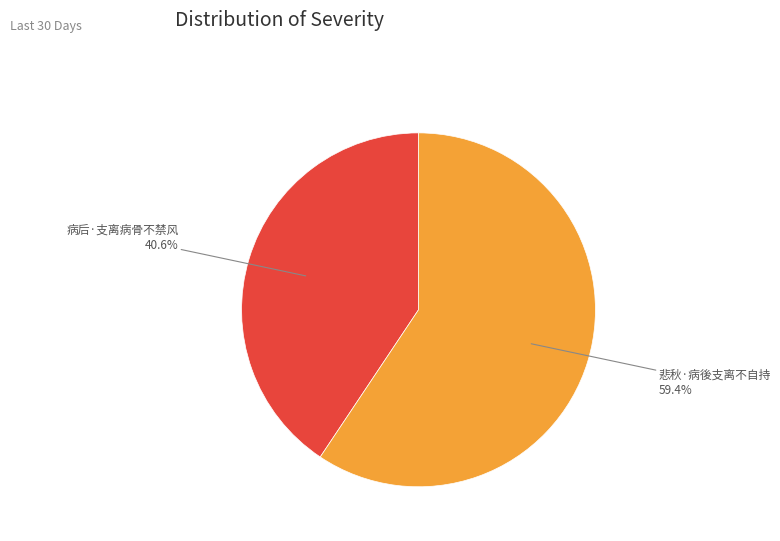

To the nearest percent, what portion does 悲秋·病後支离不自持 represent?

59%